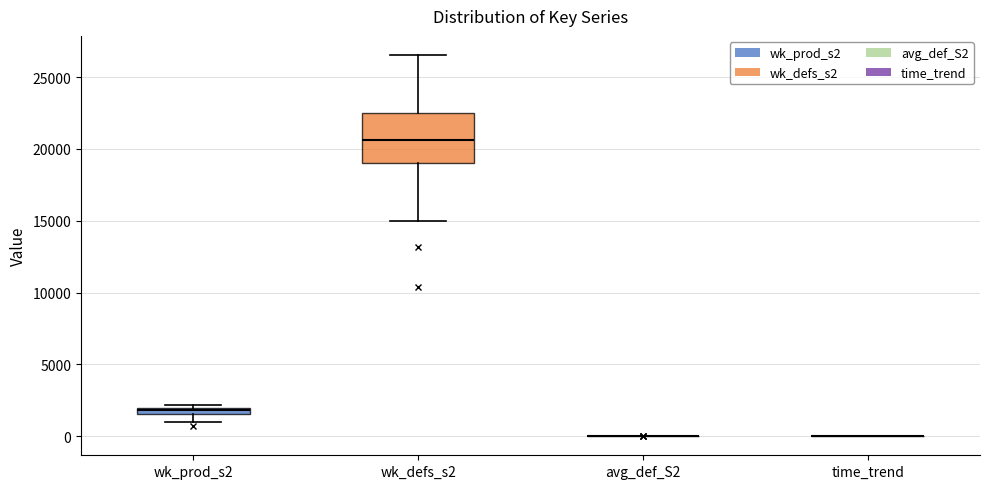

Comparing the boxes themselves (not the whiskers), which one is the tallest?

wk_defs_s2